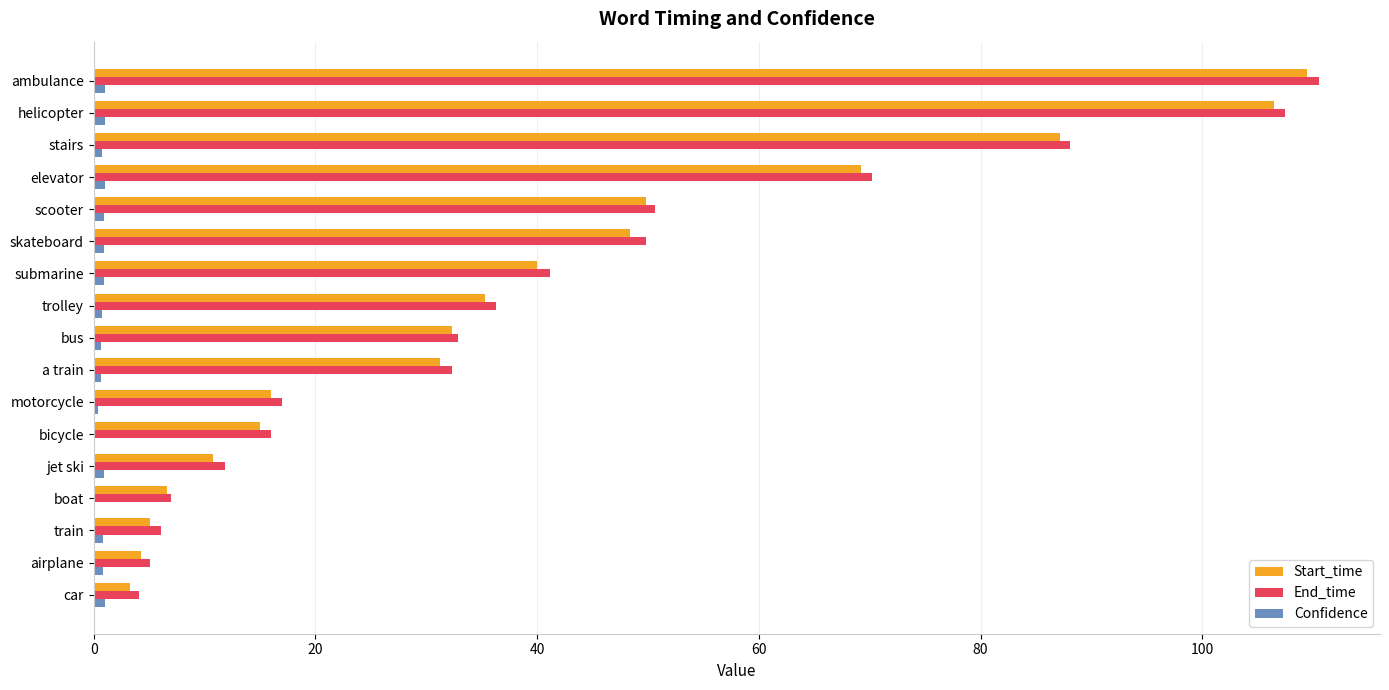

The End_time series shows 87.9 at scooter. True or false?

False